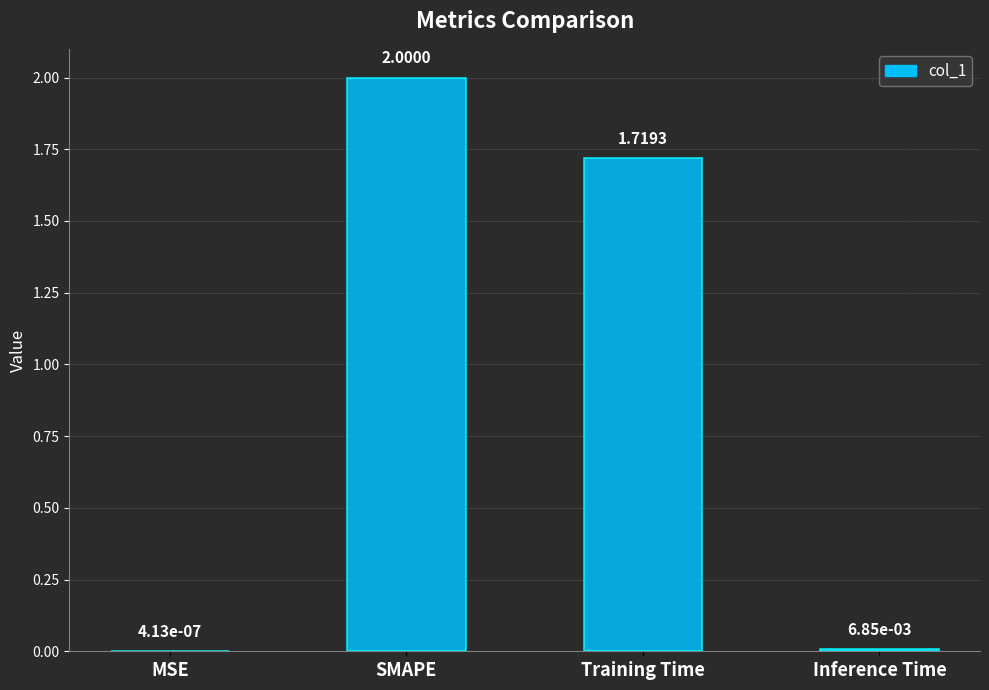

At which label does the data first exceed 1?

SMAPE